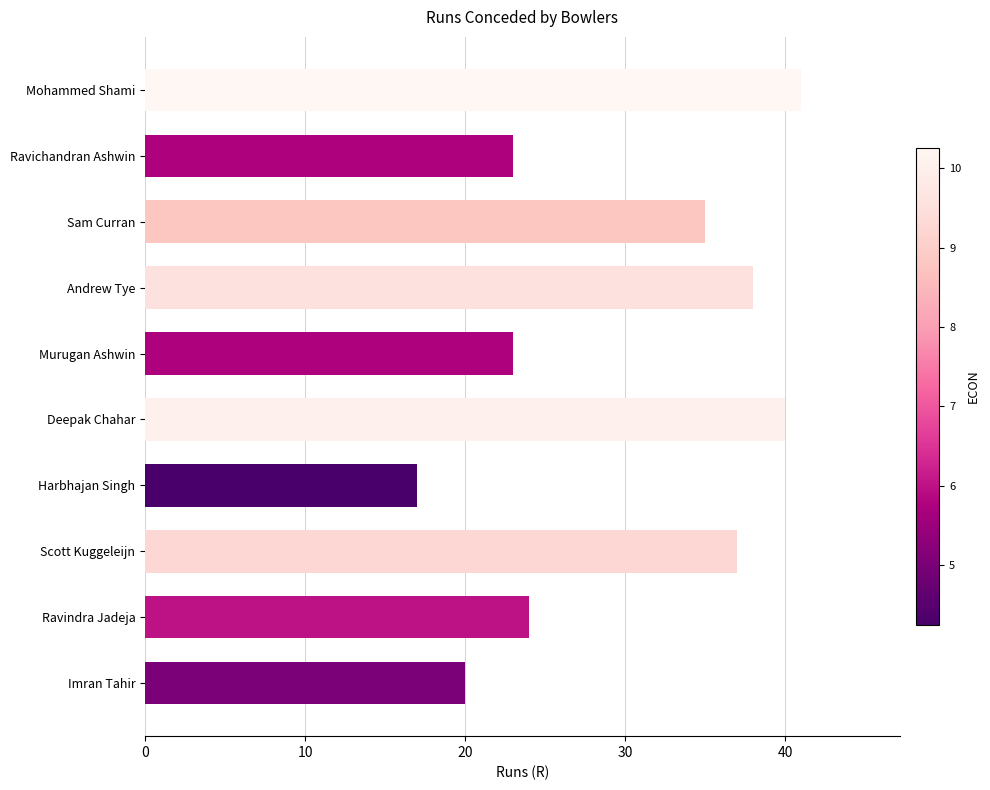

What is the minimum value shown in the chart?

17